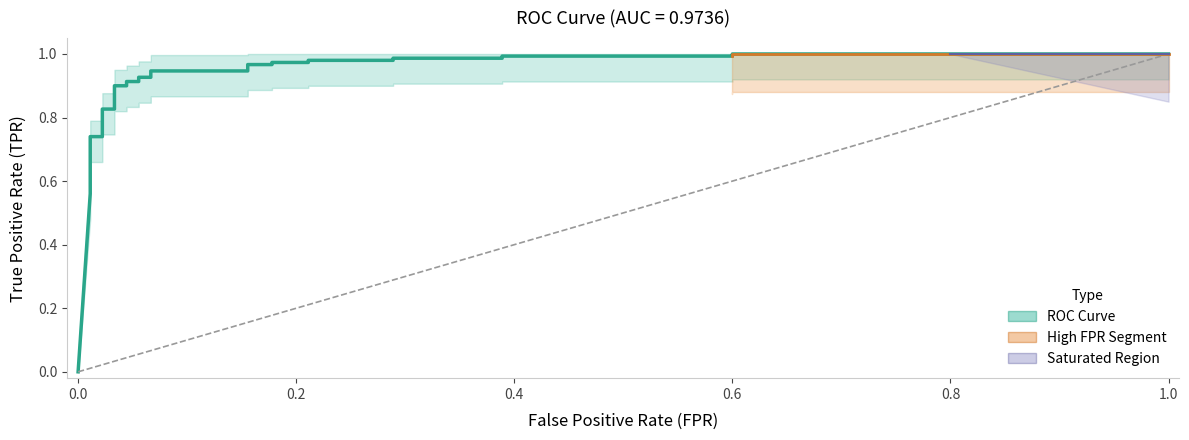

How many data points are above 0?

30